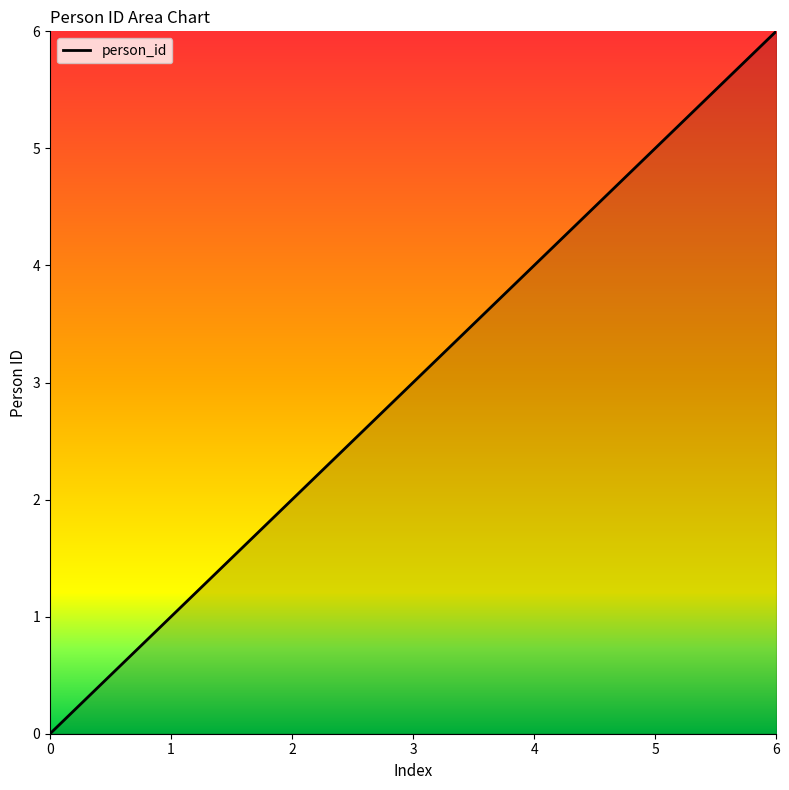

What is the greatest value displayed?

6